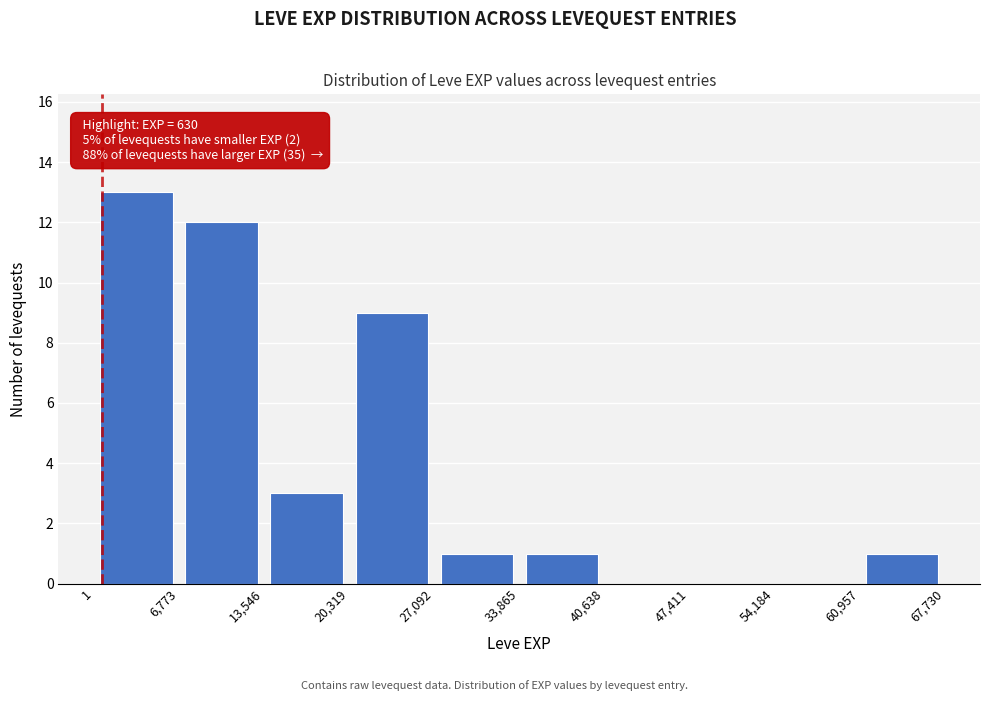

Over which range of the x-axis is the bar tallest?

1 to 6,773